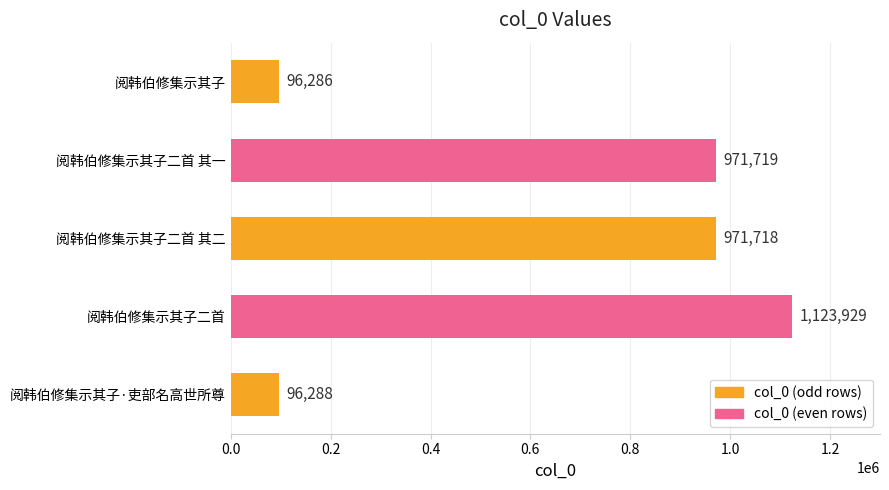

The chart shows a value of 96286 at 阅韩伯修集示其子. True or false?

True